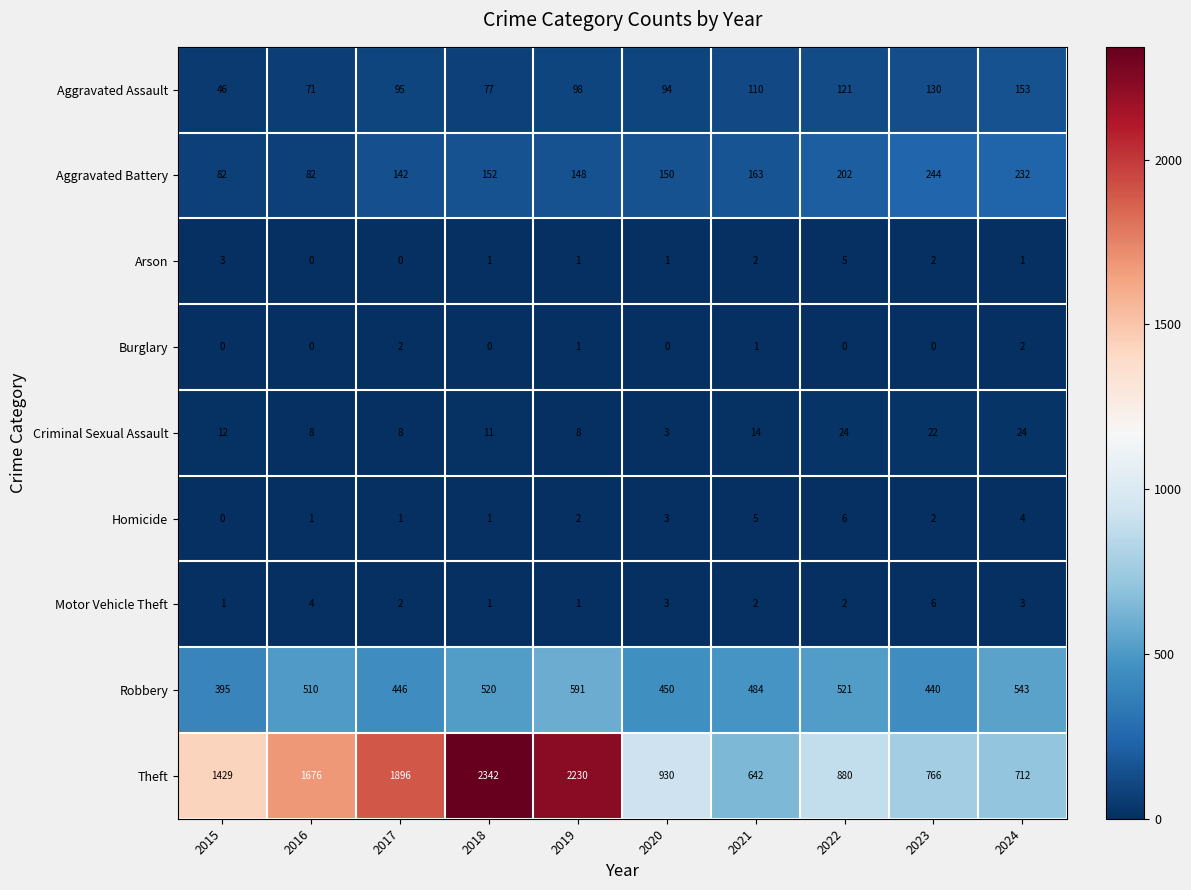

What is the sum of all Aggravated Battery values?

1597